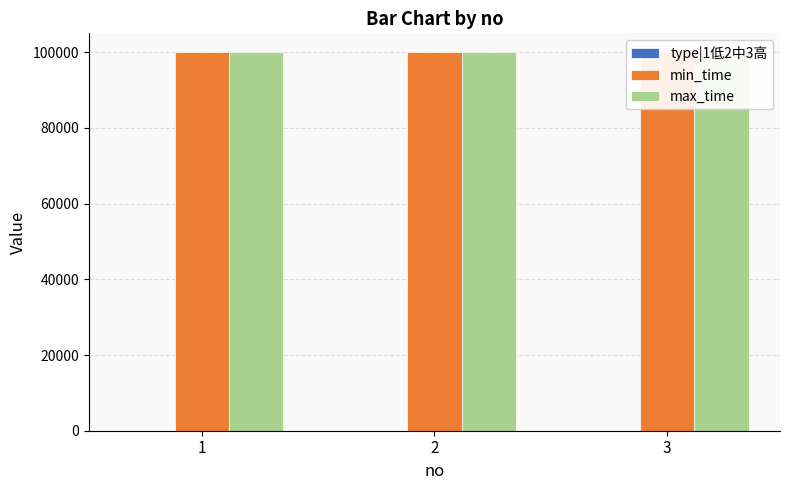

List the series in order of their peak value, lowest first.

type|1低2中3高, min_time, max_time